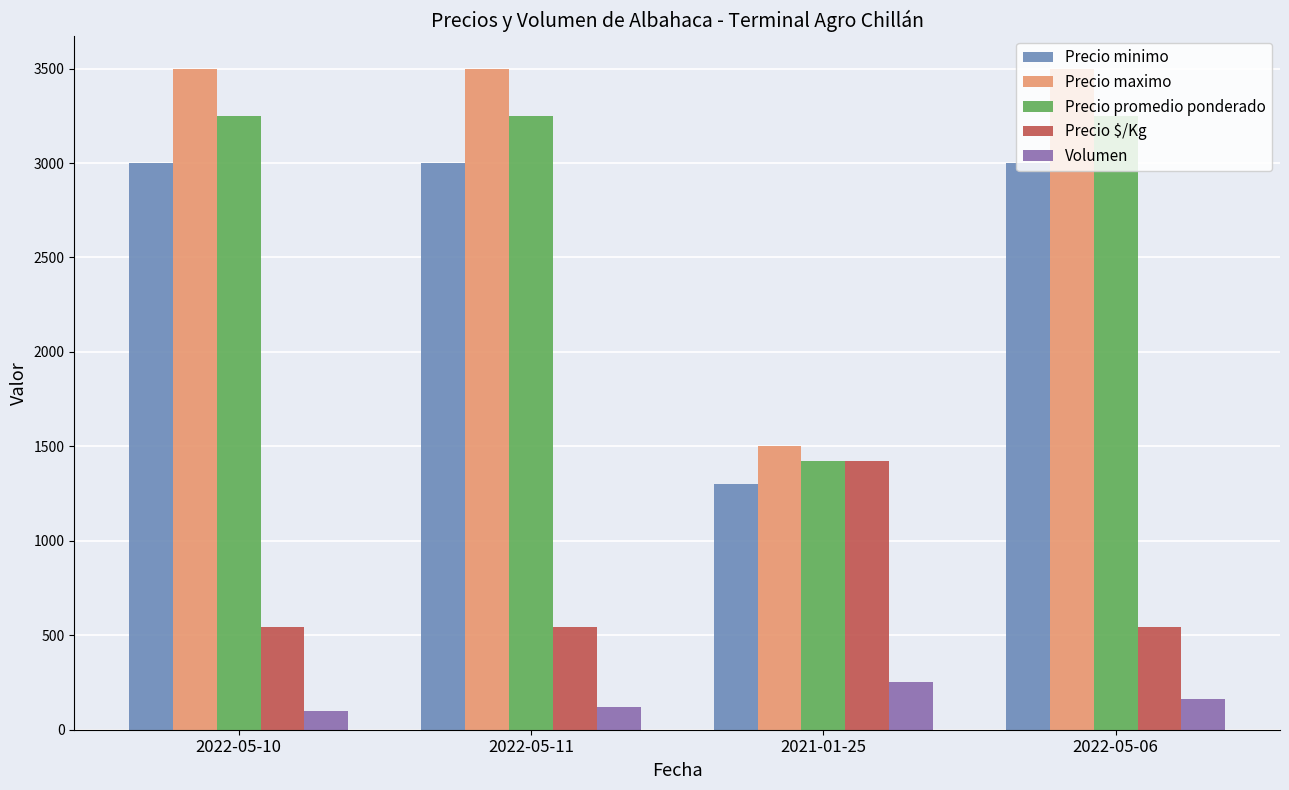

Which series has the widest spread of values?

Precio maximo